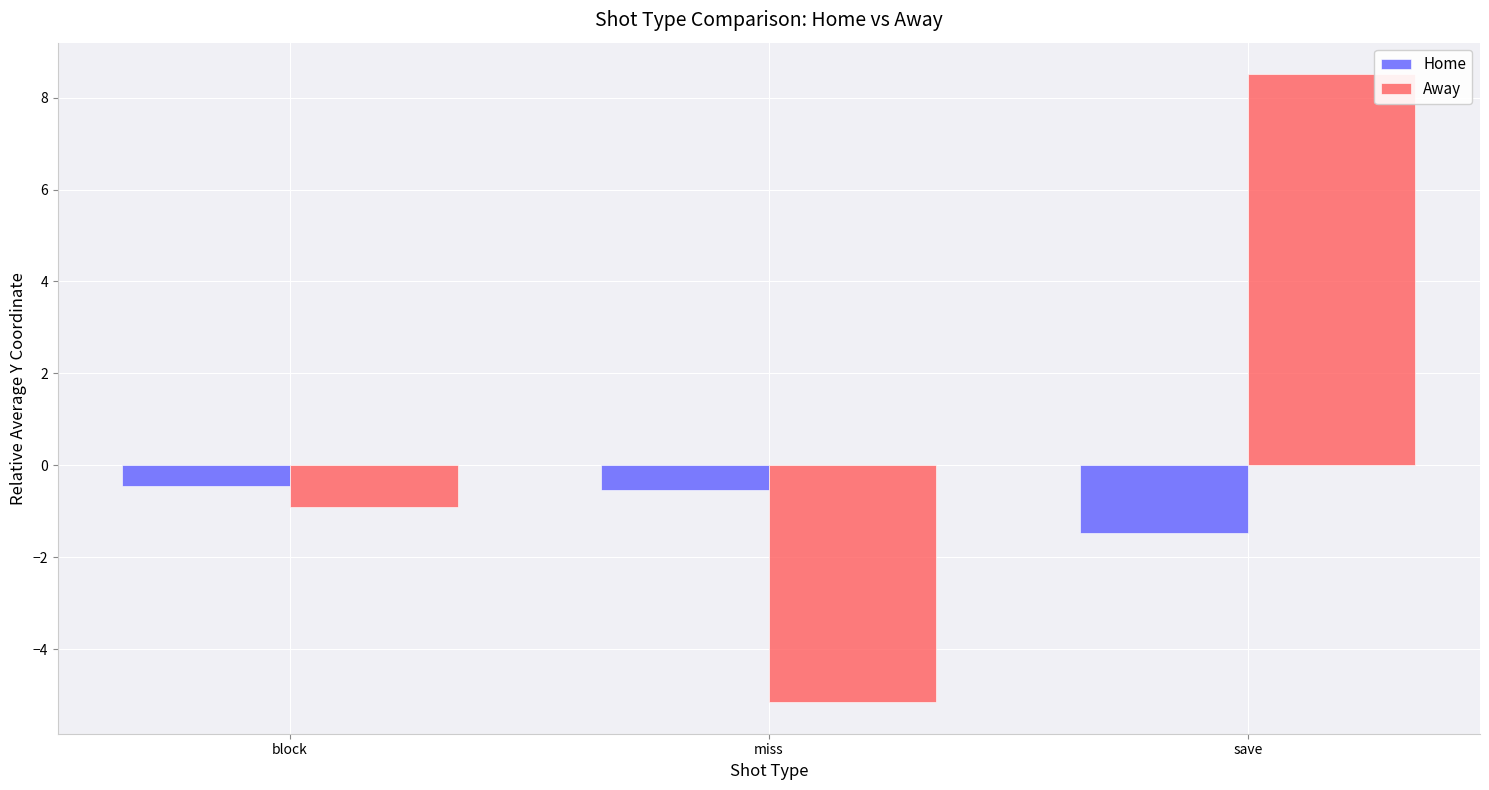

The Home series shows -0.5 at miss. True or false?

True